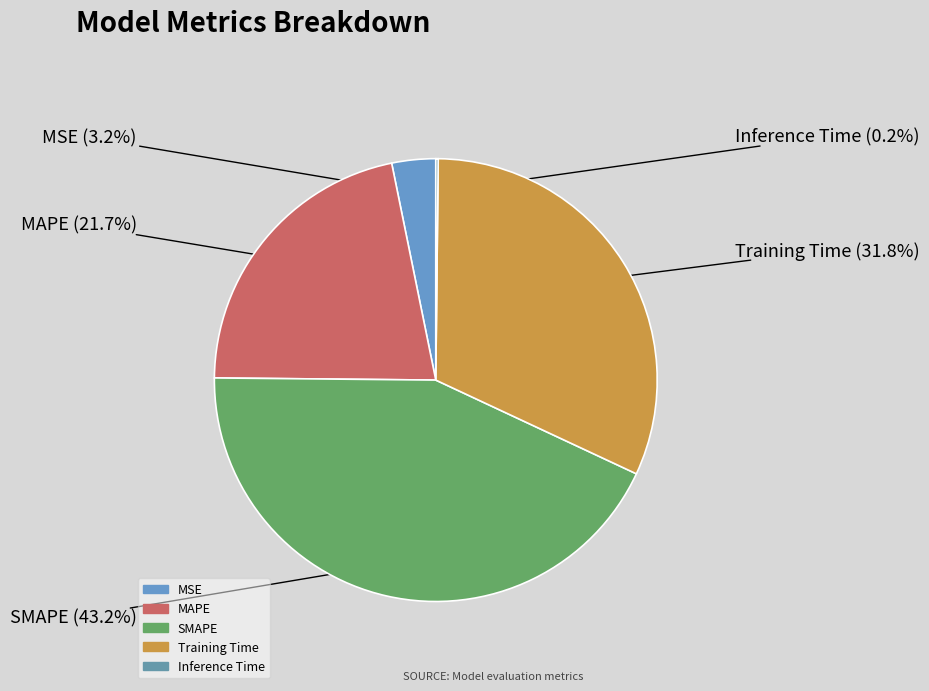

Combined, what portion of the pie is SMAPE and Training Time?

75.0%